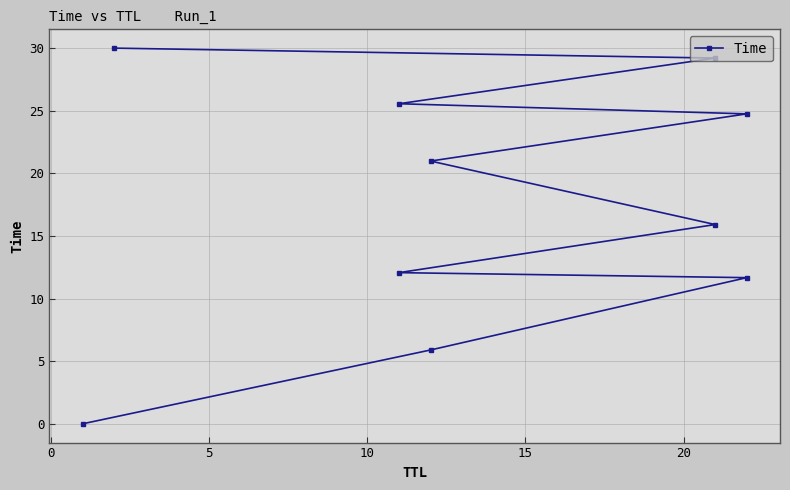

Reading right to left, extract all data points from this chart.

30.0	29.2	25.6	24.8	21.0	15.9	12.1	11.7	5.9	0.0